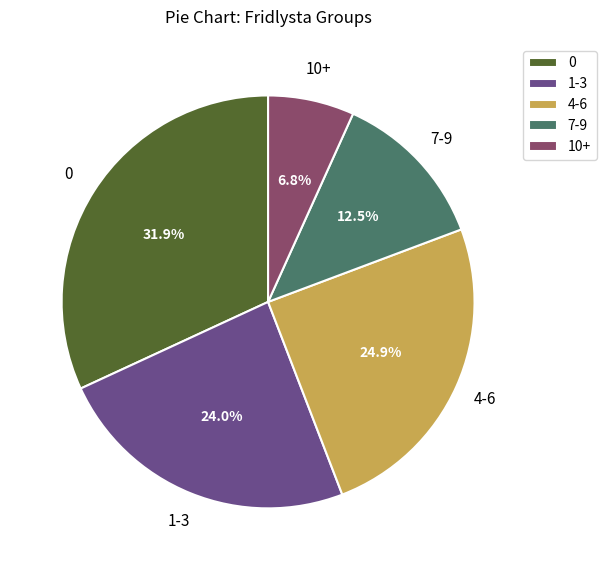

Which category has the smallest portion of the pie?

10+